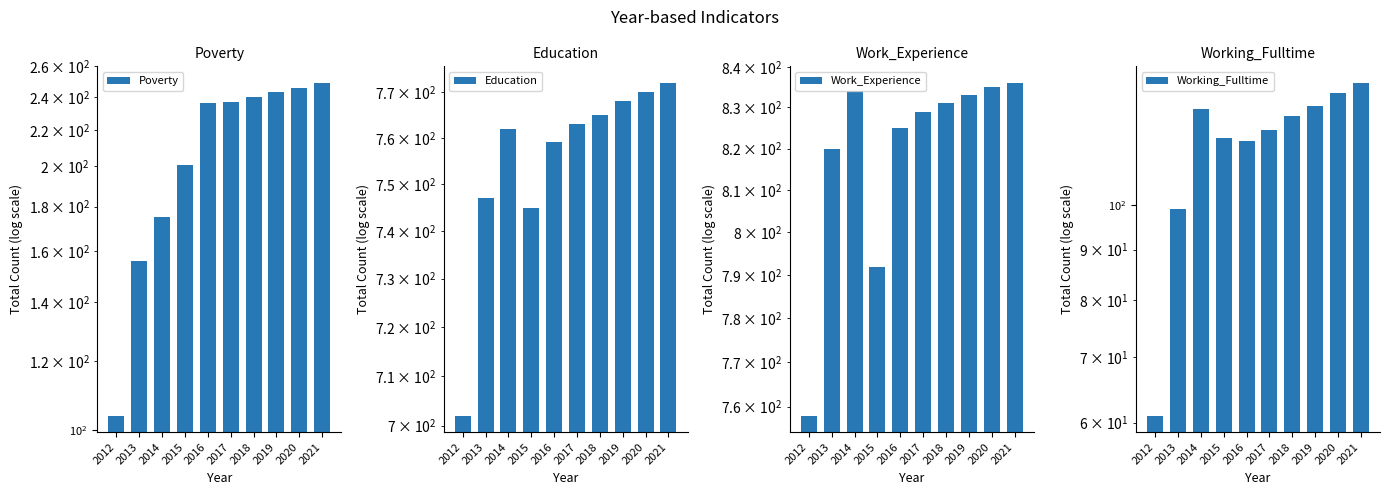

At which label is Education closest to 737?

2015